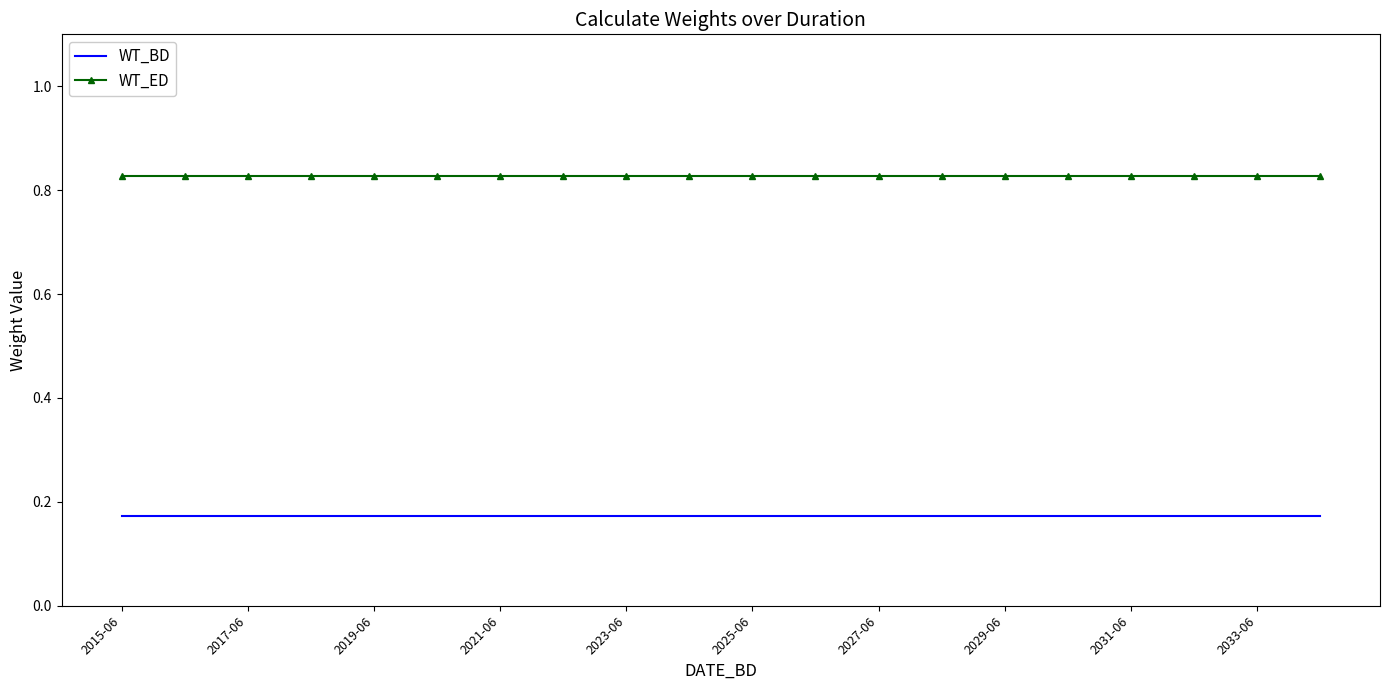

True or false: WT_BD and WT_ED intersect in this chart.

False